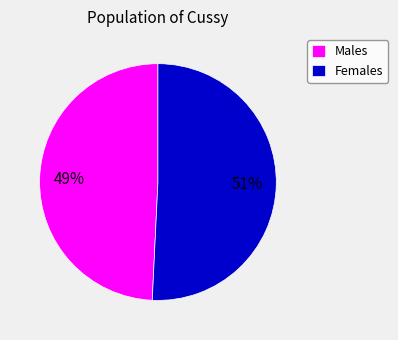

What is the largest slice in the pie chart?

Females